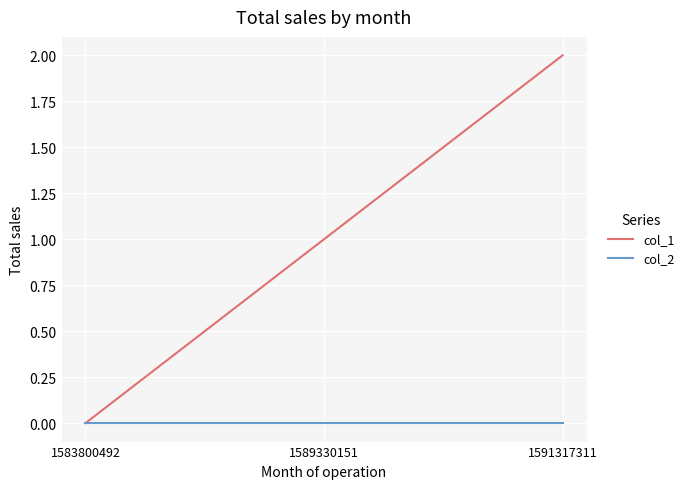

Reading right to left, transcribe all the data shown in this chart.

col_1: 1591317311=2	1589330151=1	1583800492=0
col_2: 1591317311=0	1589330151=0	1583800492=0